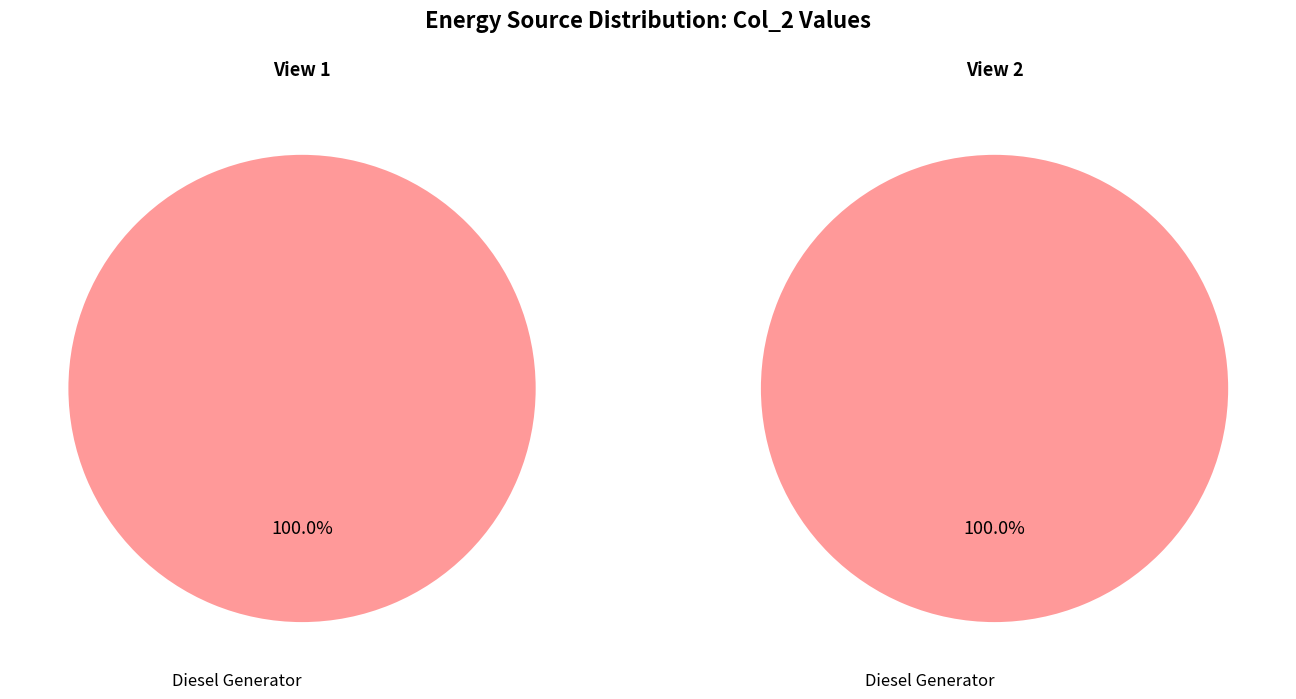

Which slice represents more than half of the pie?

Diesel Generator